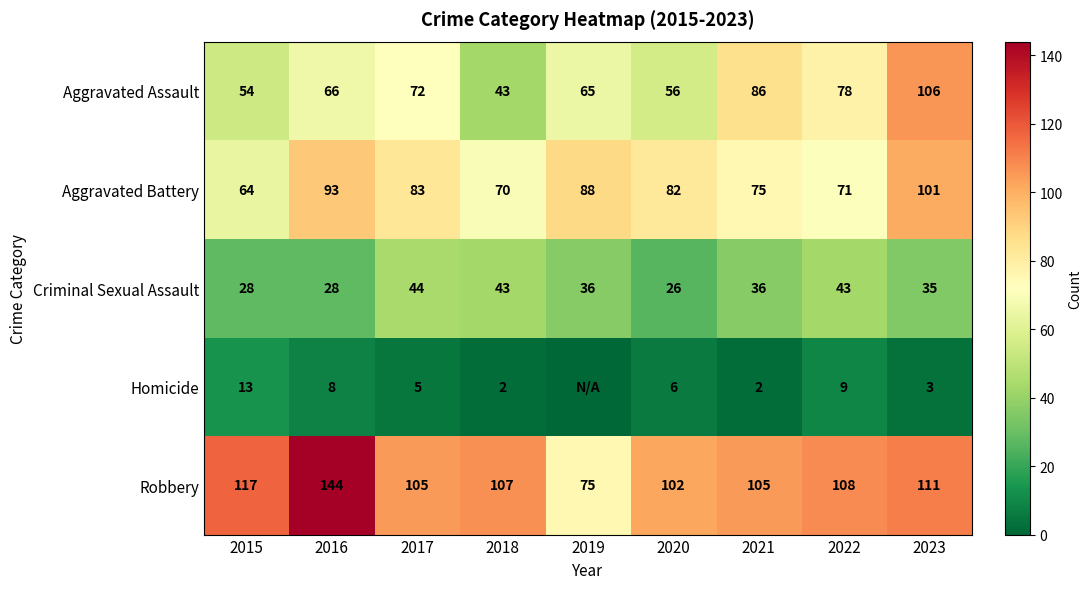

What is the sum of all Aggravated Battery values?

727